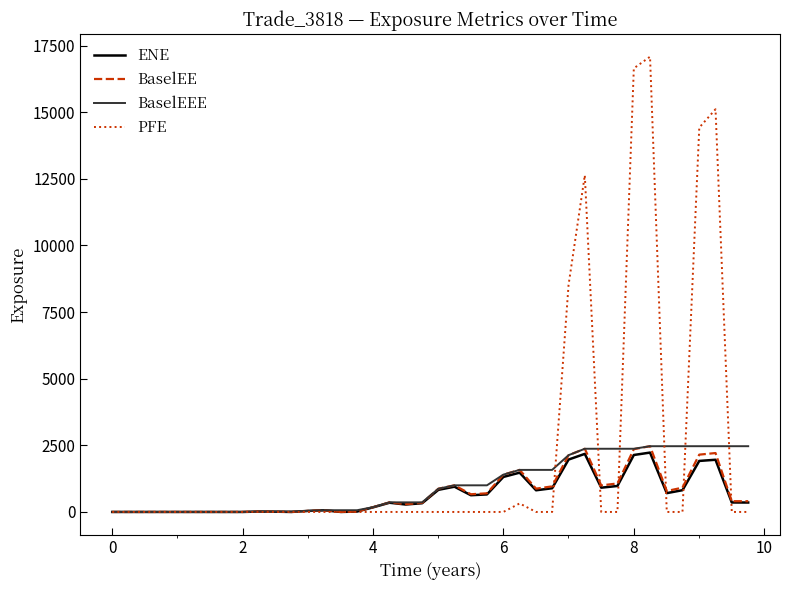

What is the highest value of the BaselEE series?

2467.1